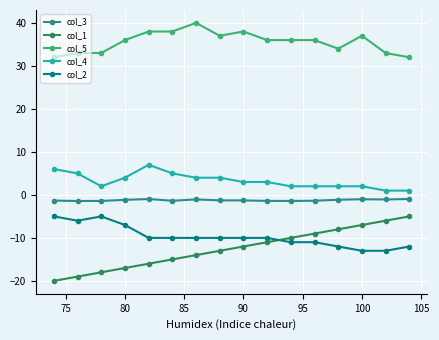

At how many categories does at least one series exceed 14?

16